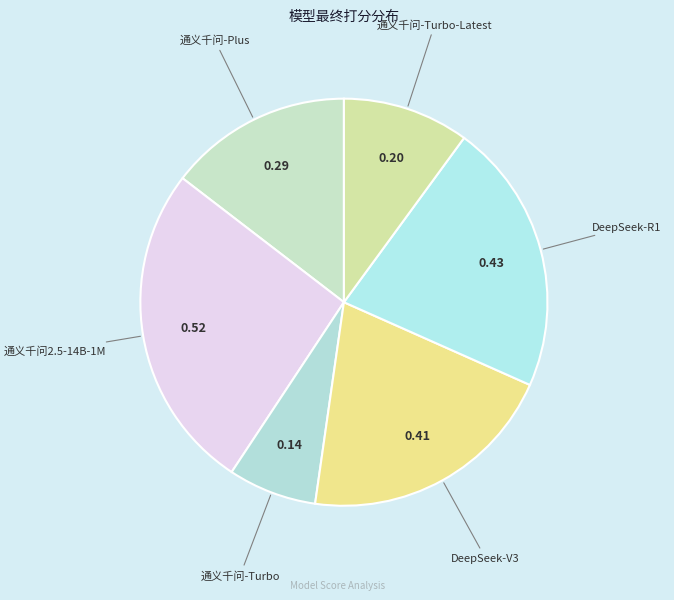

Which slice is the smallest?

通义千问-Turbo